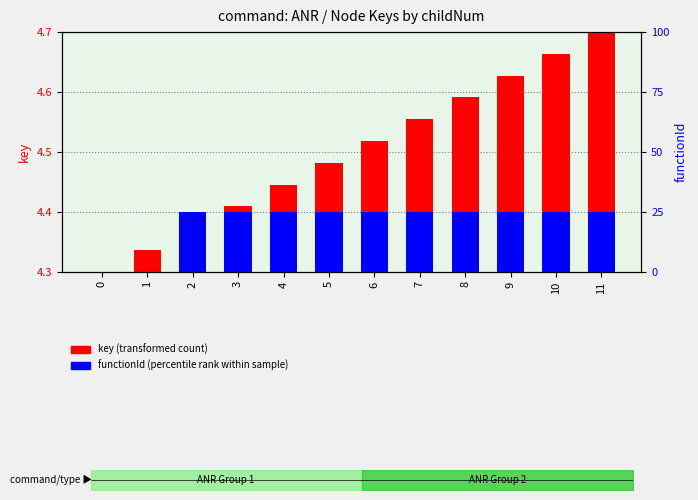

Between 0 and 9, which is larger?

9